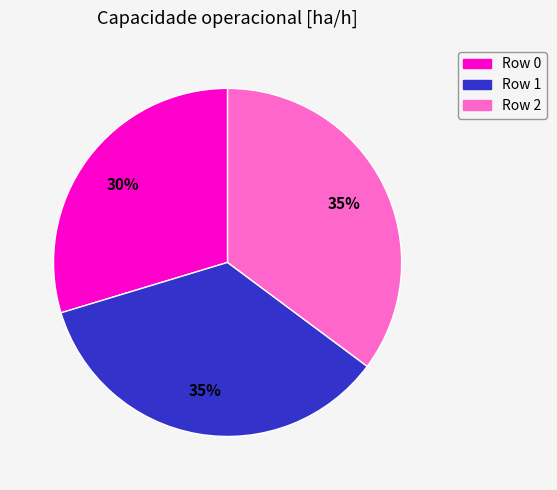

How many segments does this pie chart have?

3